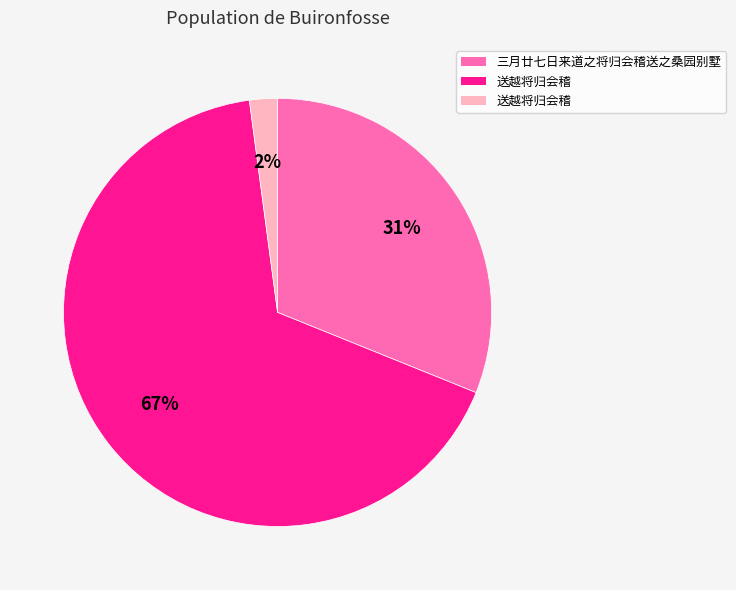

To the nearest percent, what is the difference between the largest and smallest slice percentages?

65%